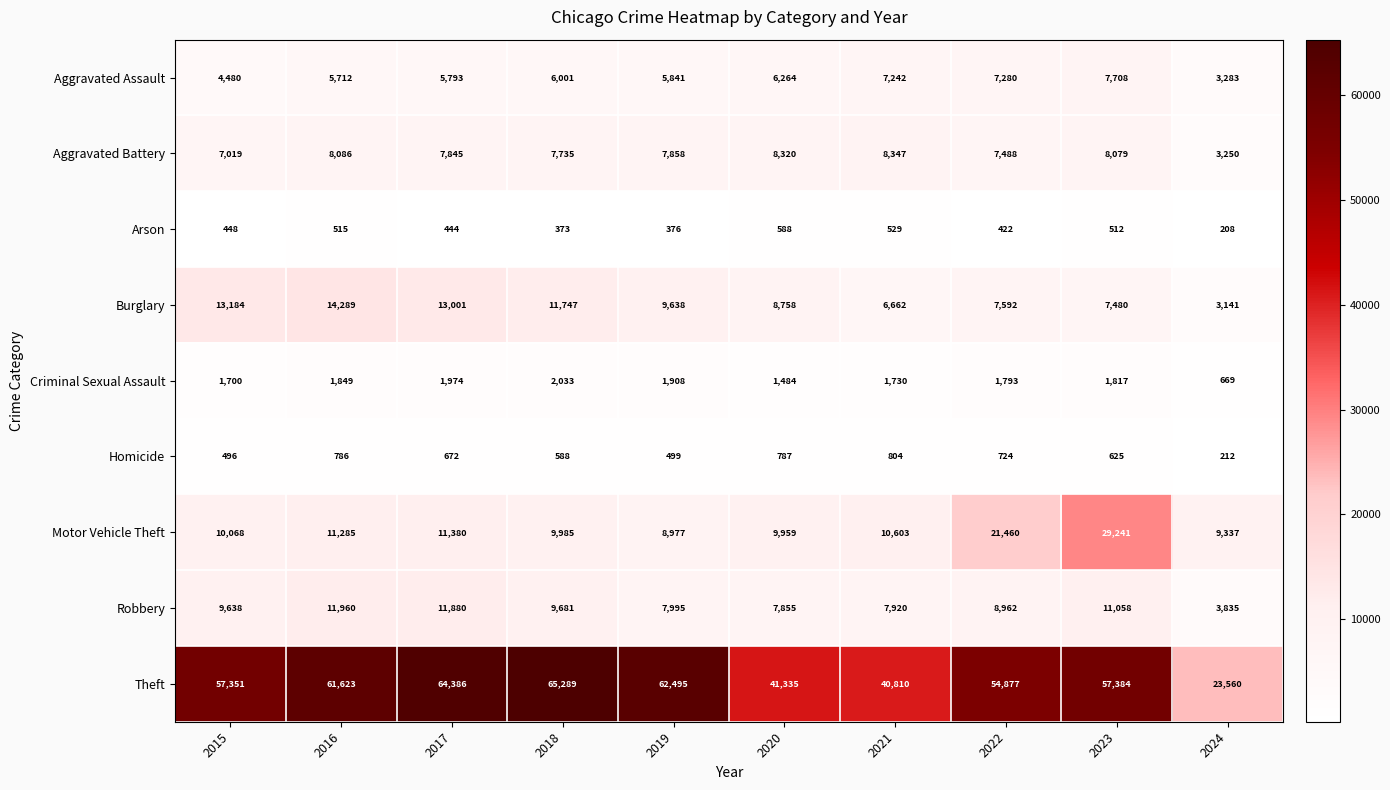

What is the difference between the second highest and second lowest values in the Aggravated Battery series?

1301